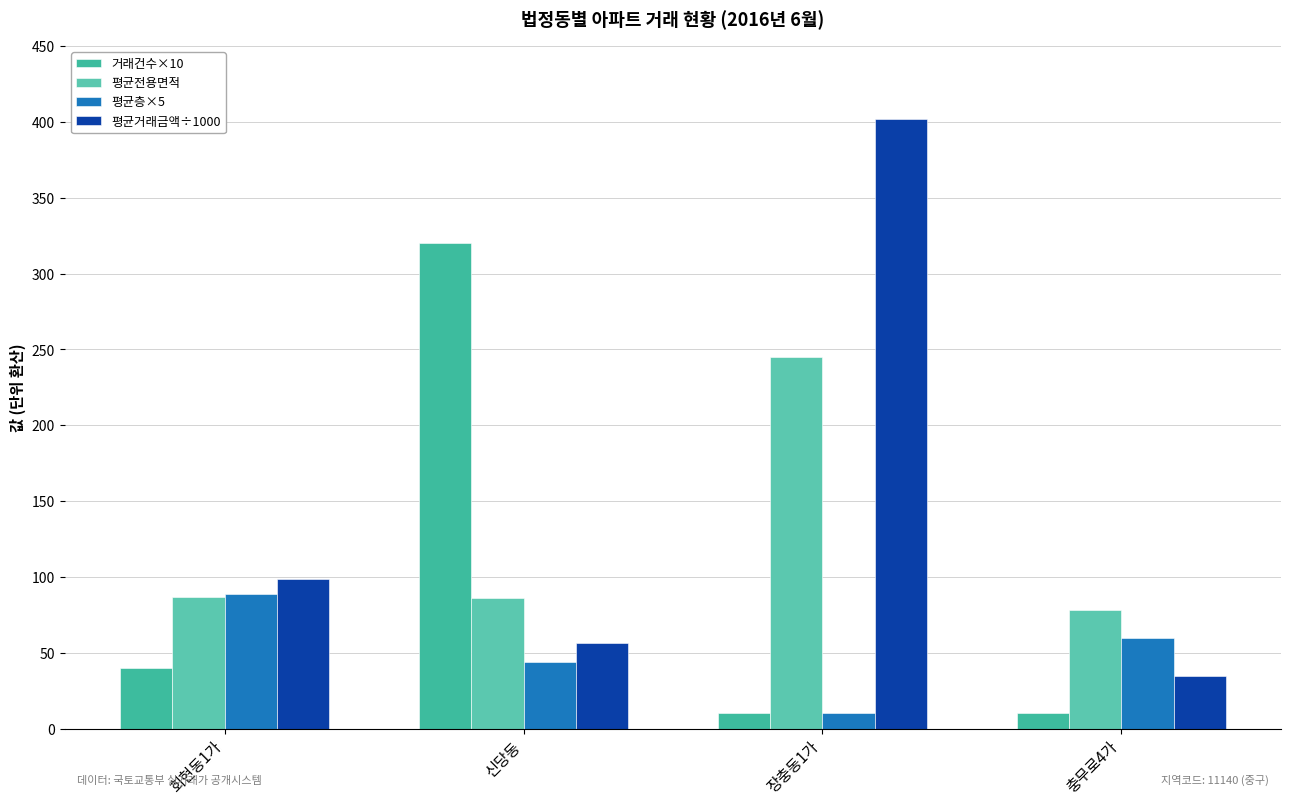

Does the chart contain stacked bars?

No